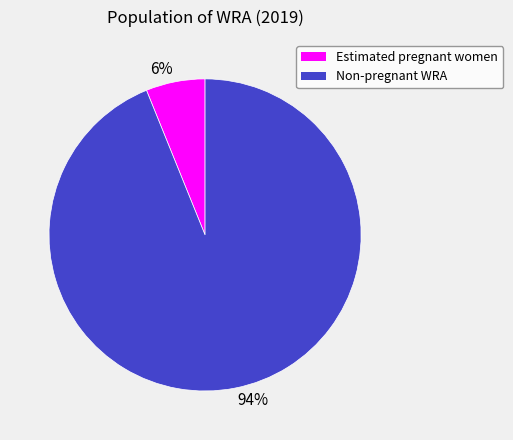

Which slice is the smallest?

Estimated pregnant women